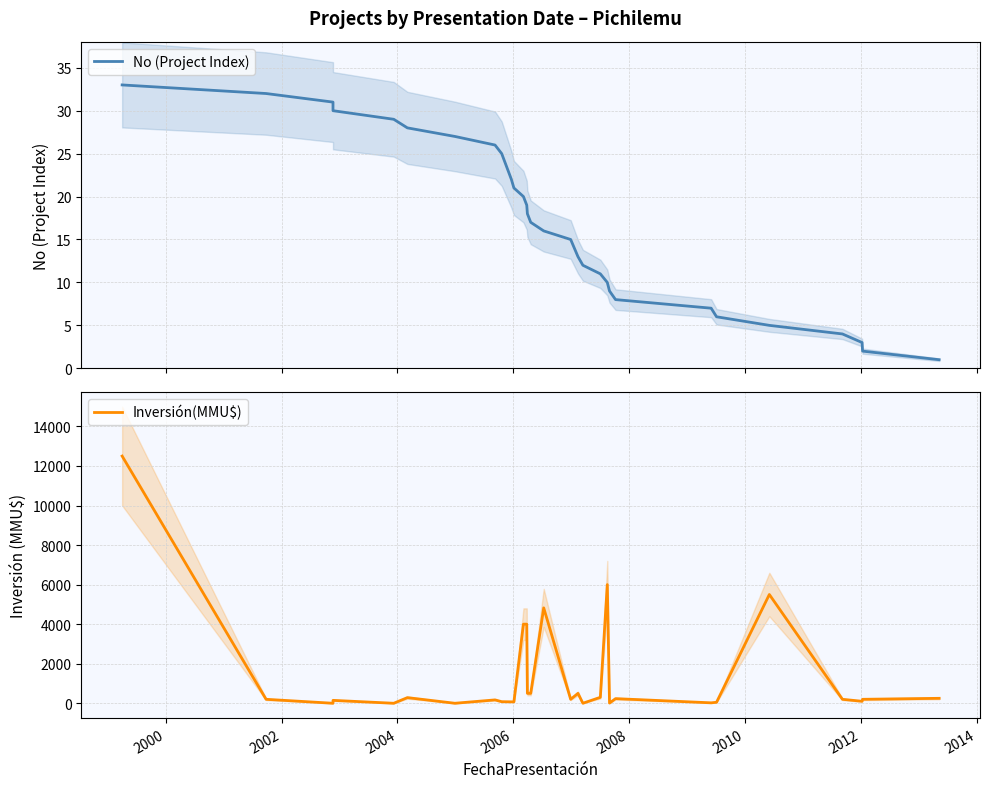

What are all the series names shown in the legend?

No (Project Index), Inversión(MMU$)